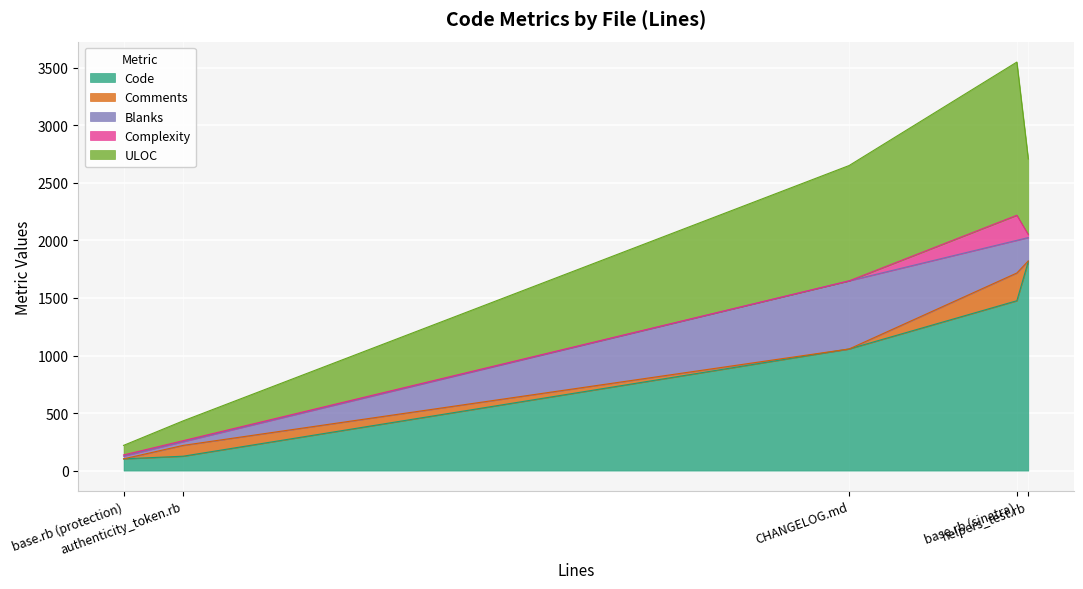

At how many categories does at least one series exceed 688?

3